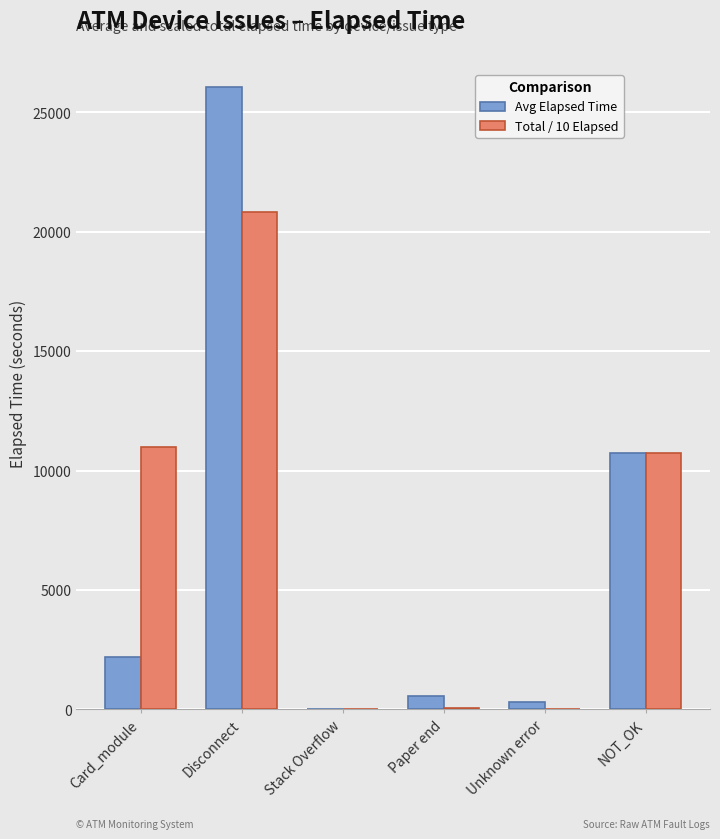

Is it true that Avg Elapsed Time equals 15340.0 at NOT_OK?

False